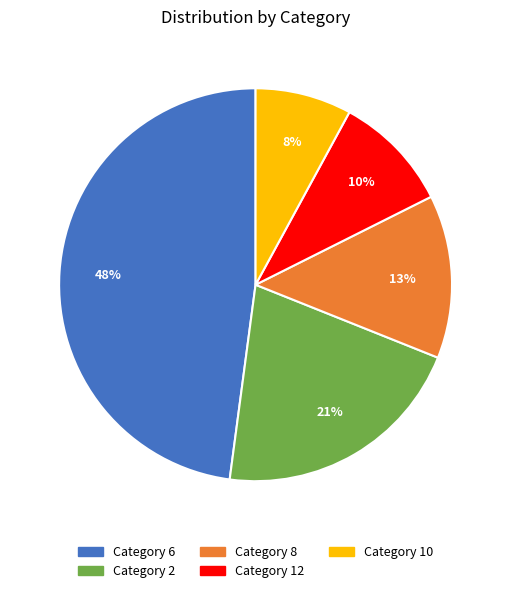

To the nearest percent, what is the difference between the largest and smallest slice percentages?

40%